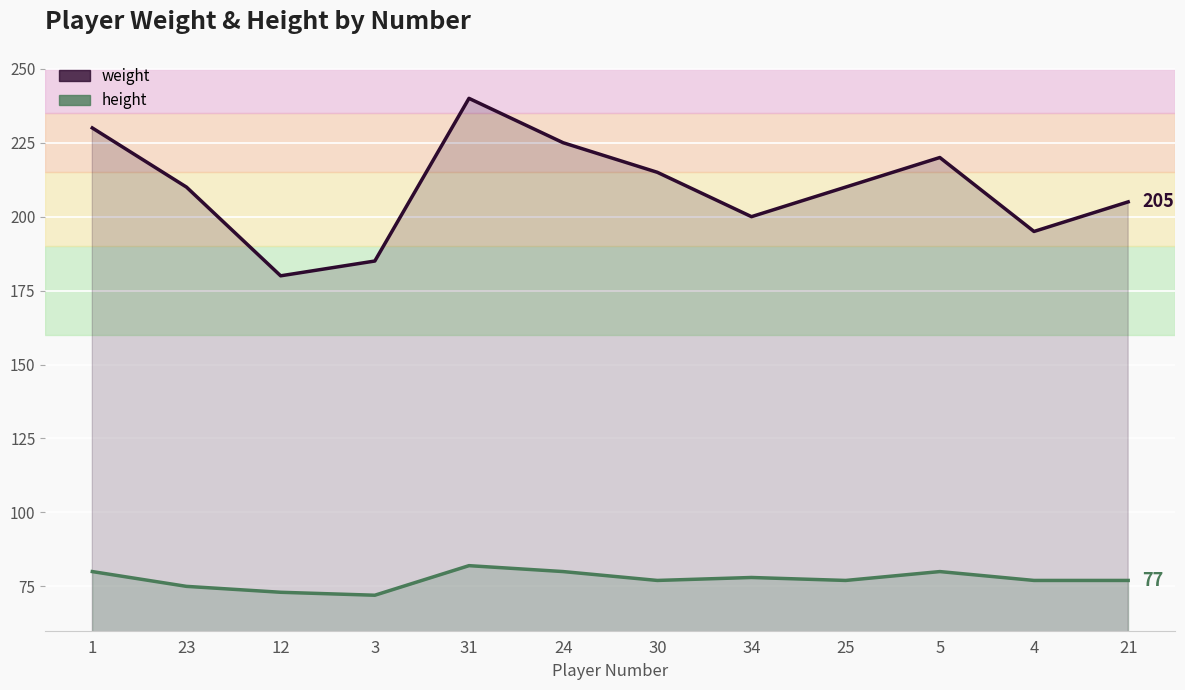

In weight, how many points are lower than both neighbors (excluding endpoints)?

3